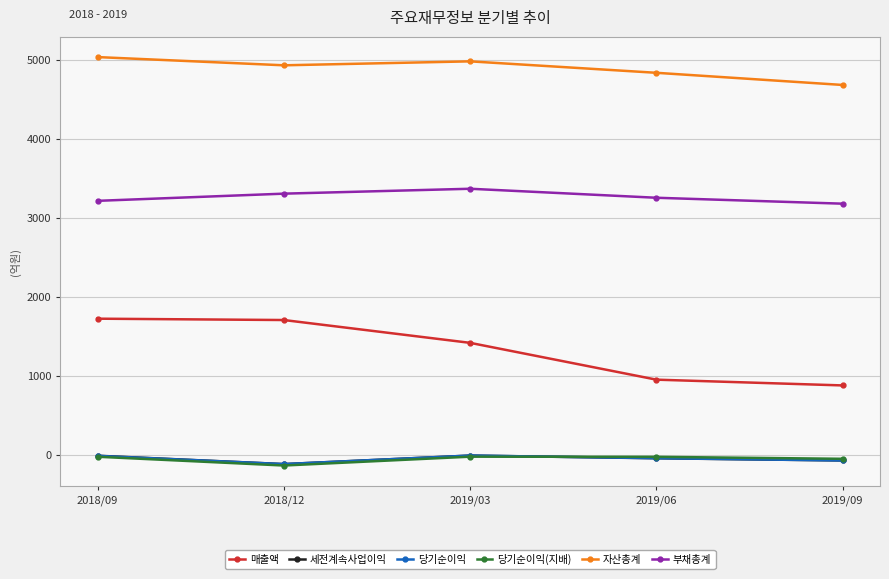

The value of 당기순이익(지배) at 2019/09 is -52. True or false?

True